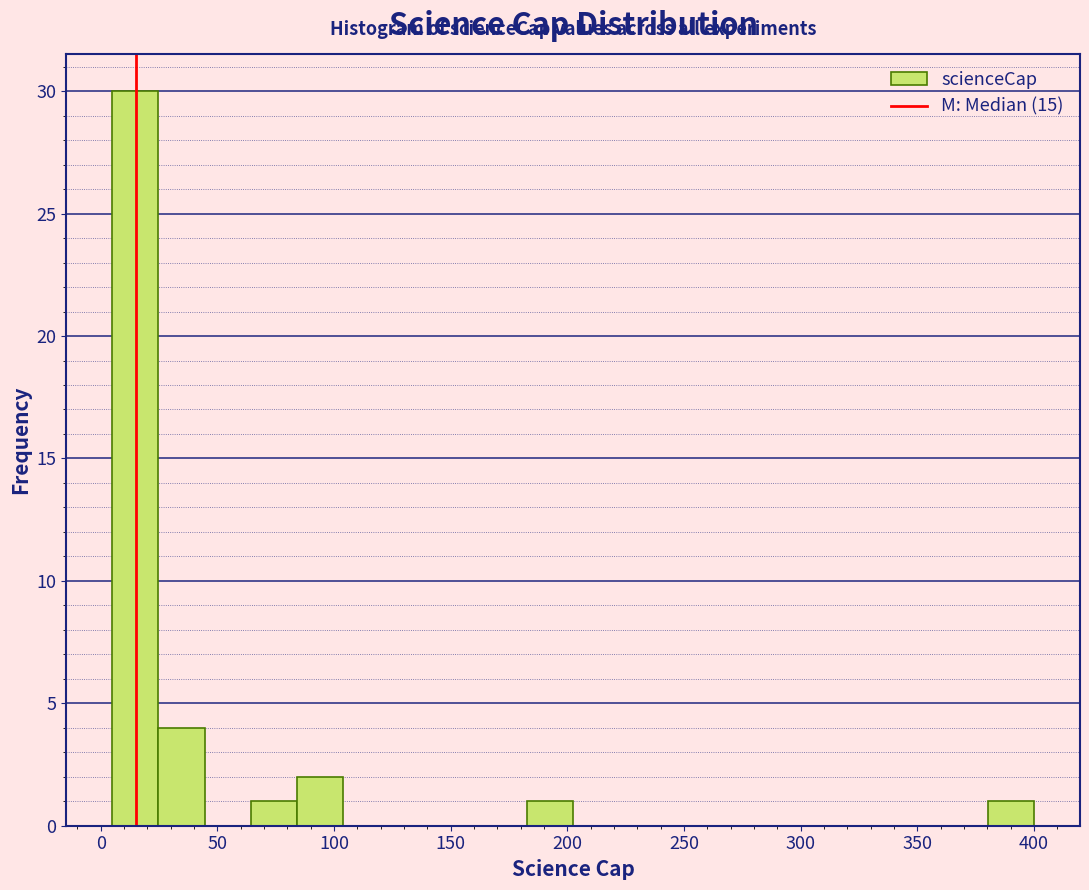

Around what value on the x-axis is the tallest bar? Give the approximate position of its centre, as read against the axis.

15